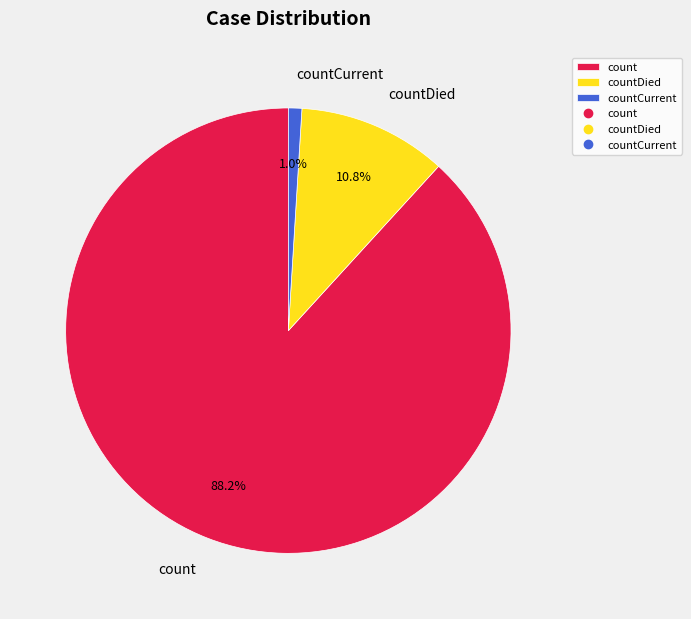

Does count represent more than half of the total?

Yes